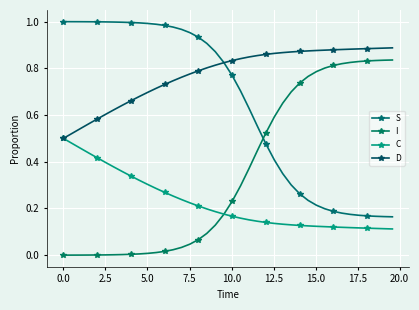

Does the chart have visible grid lines?

Yes